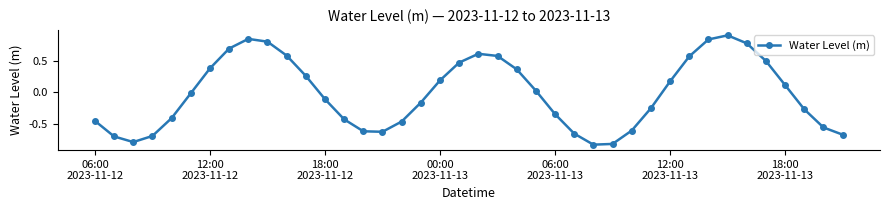

How many data points are less than 0?

21